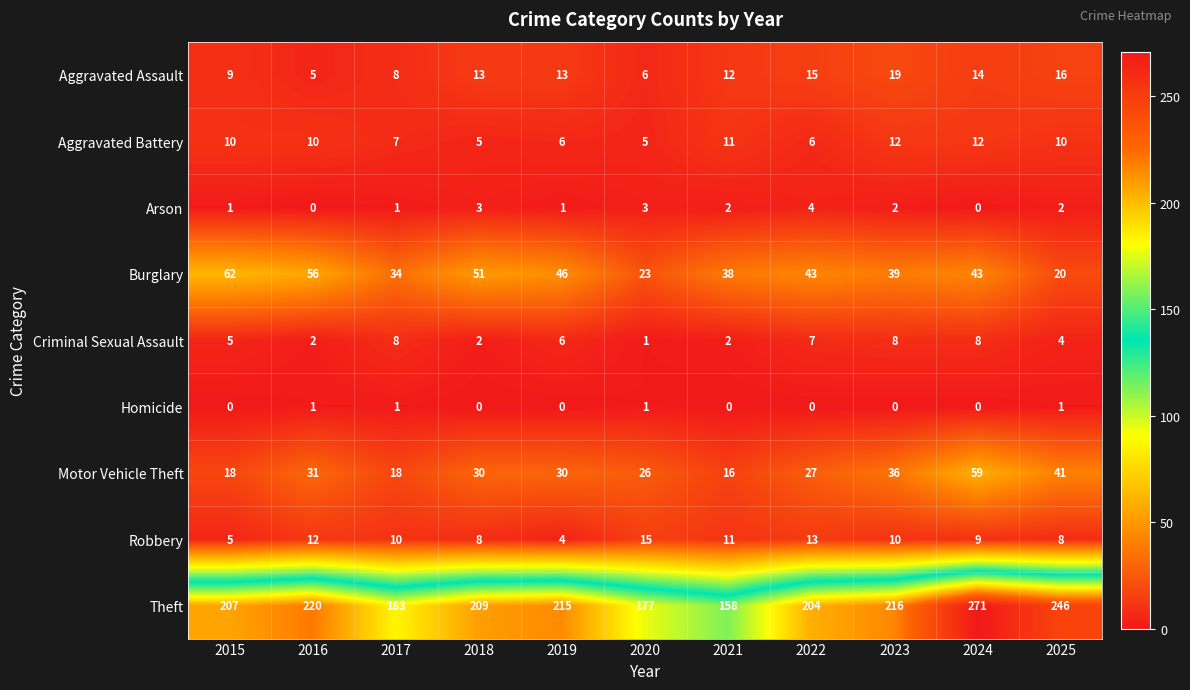

Rank the series by their maximum value, from highest to lowest.

Theft, Burglary, Motor Vehicle Theft, Aggravated Assault, Robbery, Aggravated Battery, Criminal Sexual Assault, Arson, Homicide